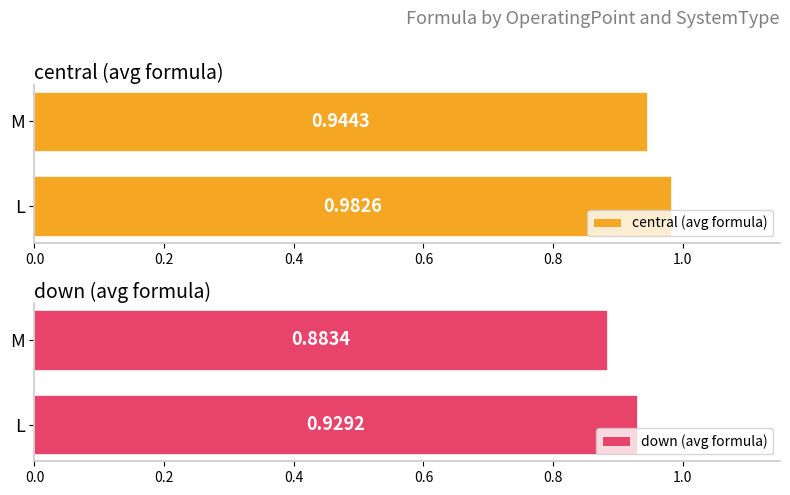

Is it true that down (avg formula) equals 1.5 at 0.0?

False